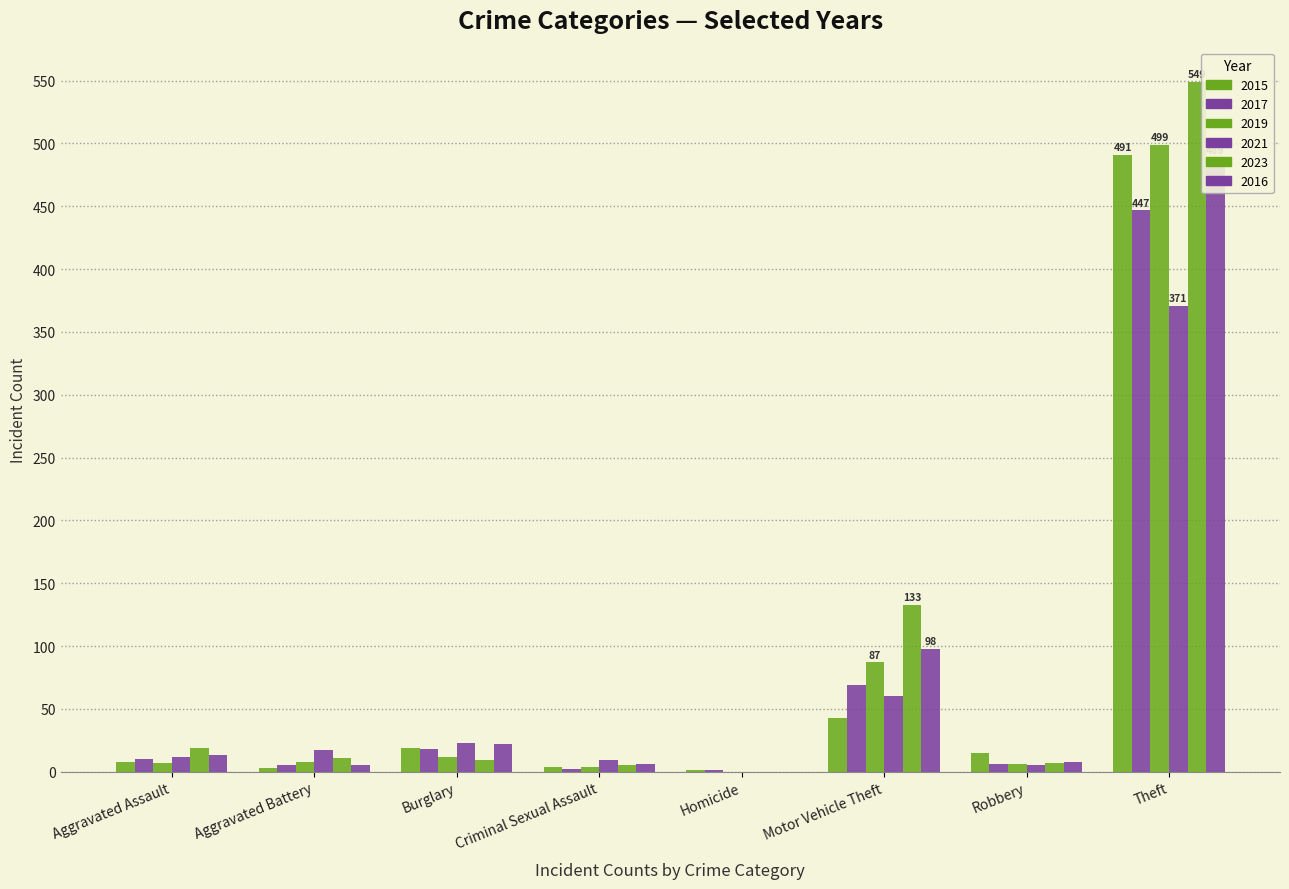

List the series in order of their peak value, lowest first.

2021, 2017, 2016, 2015, 2019, 2023